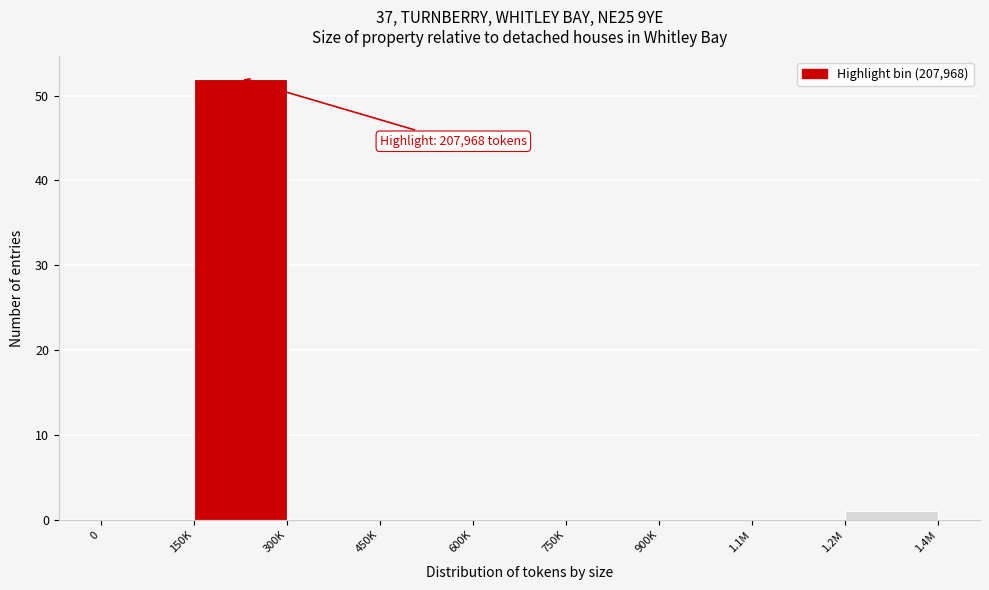

What is the change in value from 150K to 750K?

-52